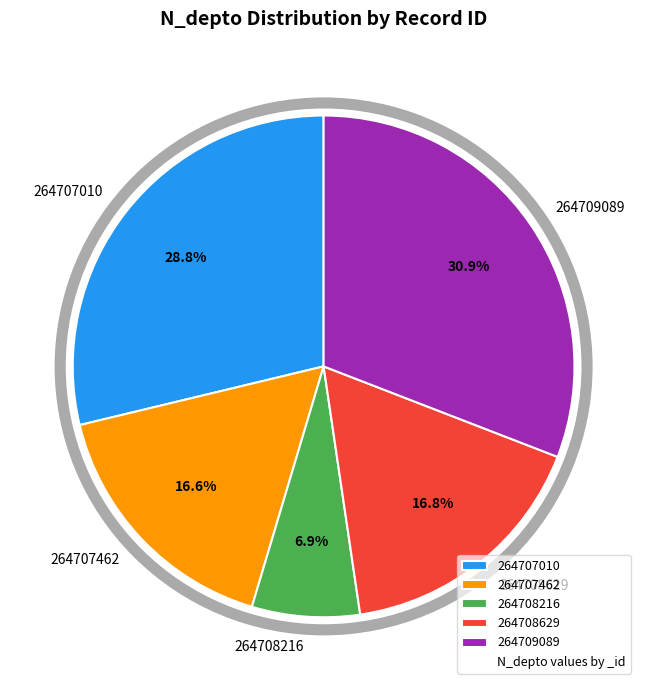

Combined, do 264709089 and 264708216 account for over 50%?

No